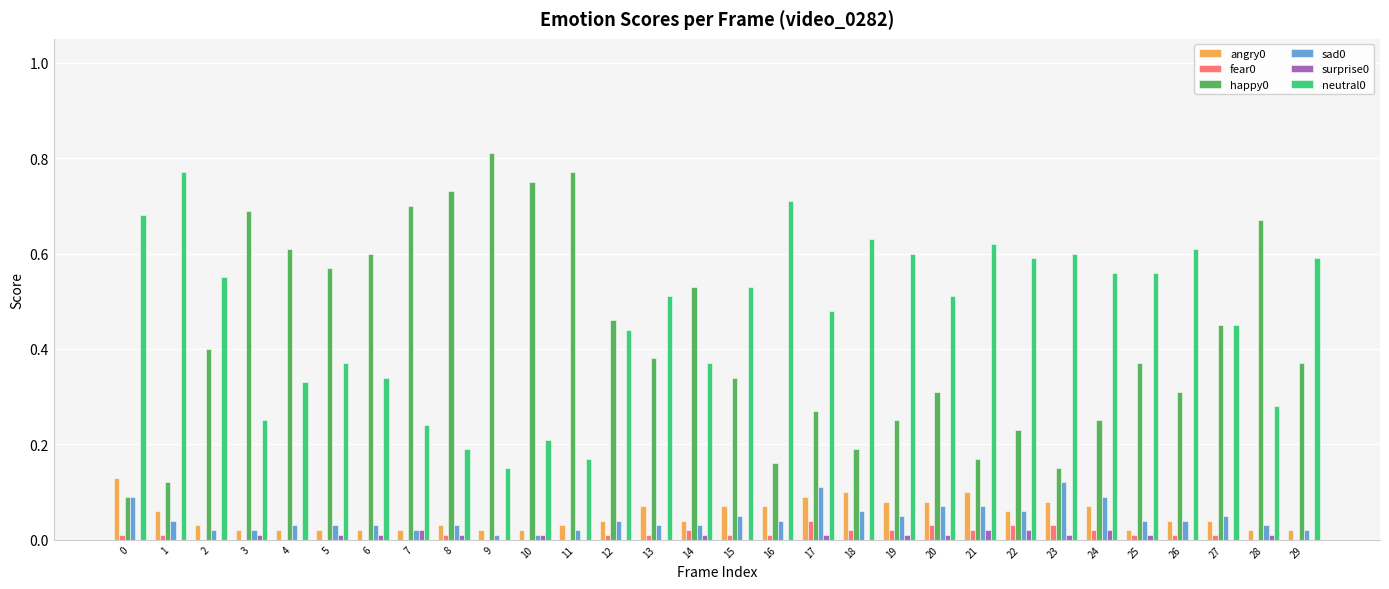

The sad0 series shows 0.1 at 27. True or false?

True